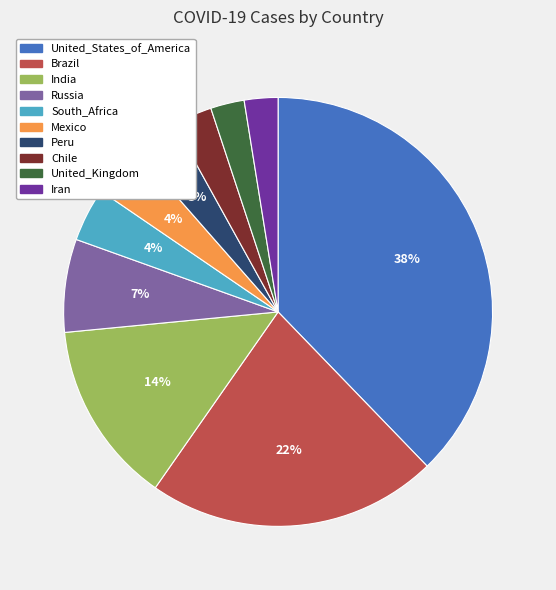

Which category has the biggest portion of the pie?

United_States_of_America